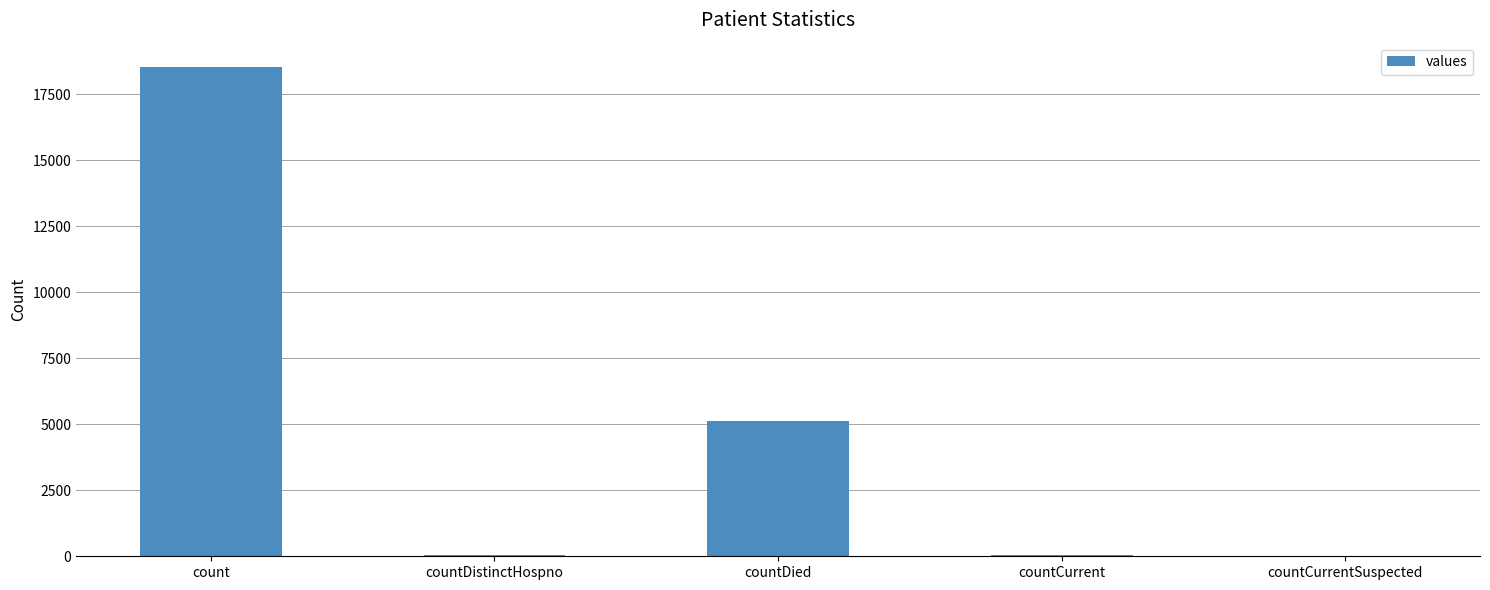

What is the sum of all values?

23748